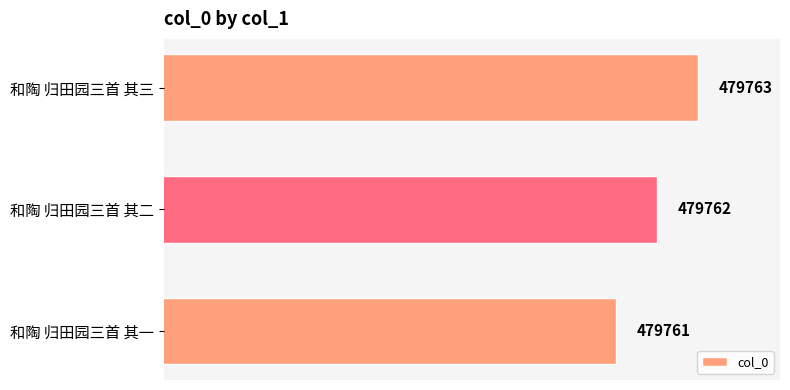

Between 和陶 归田园三首 其三 and 和陶 归田园三首 其一, which is larger?

和陶 归田园三首 其三